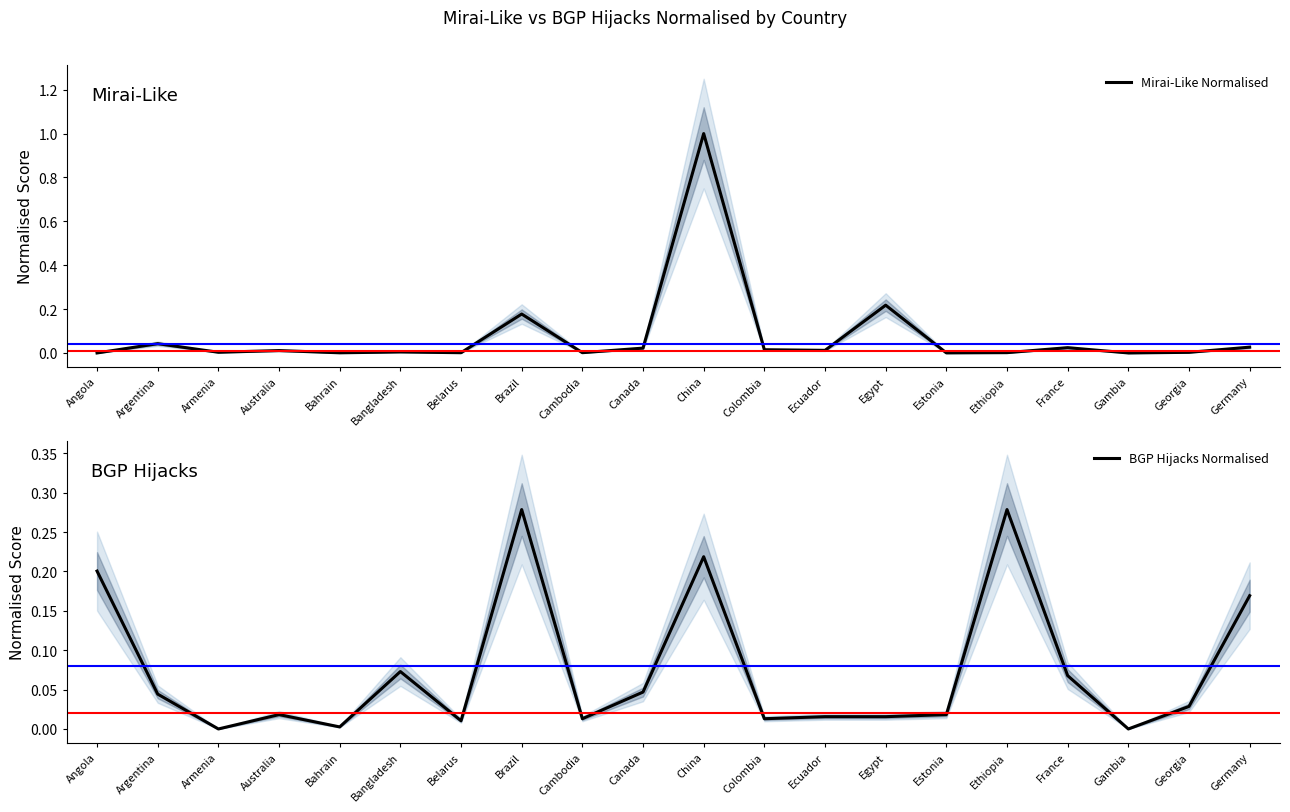

How many lines are shown in the chart?

2